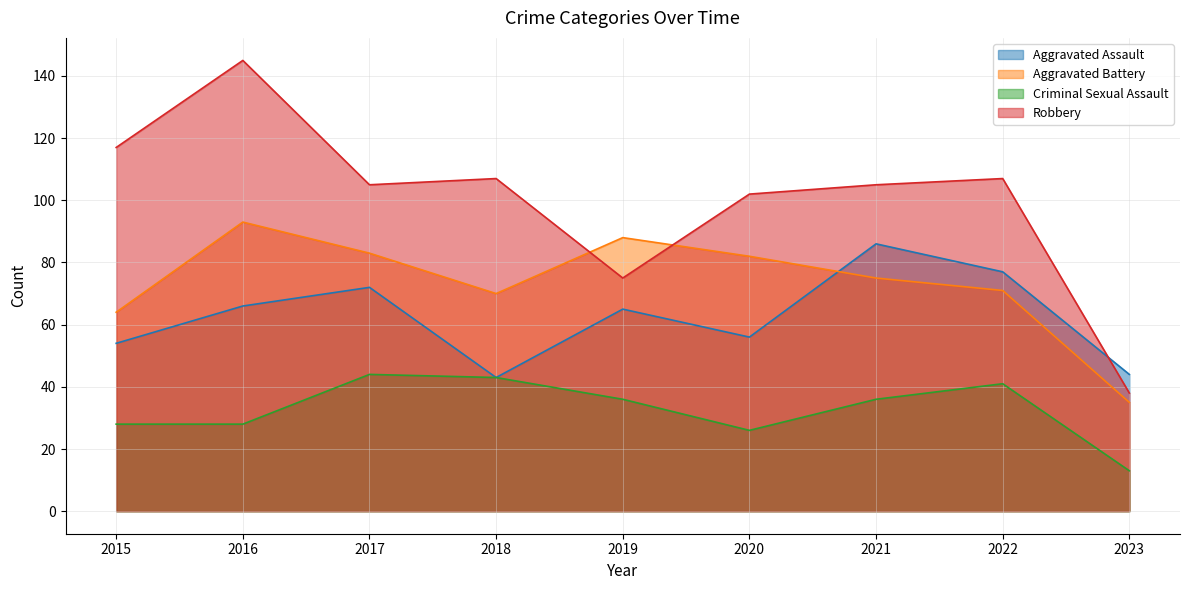

At which label does Criminal Sexual Assault reach its peak?

2017